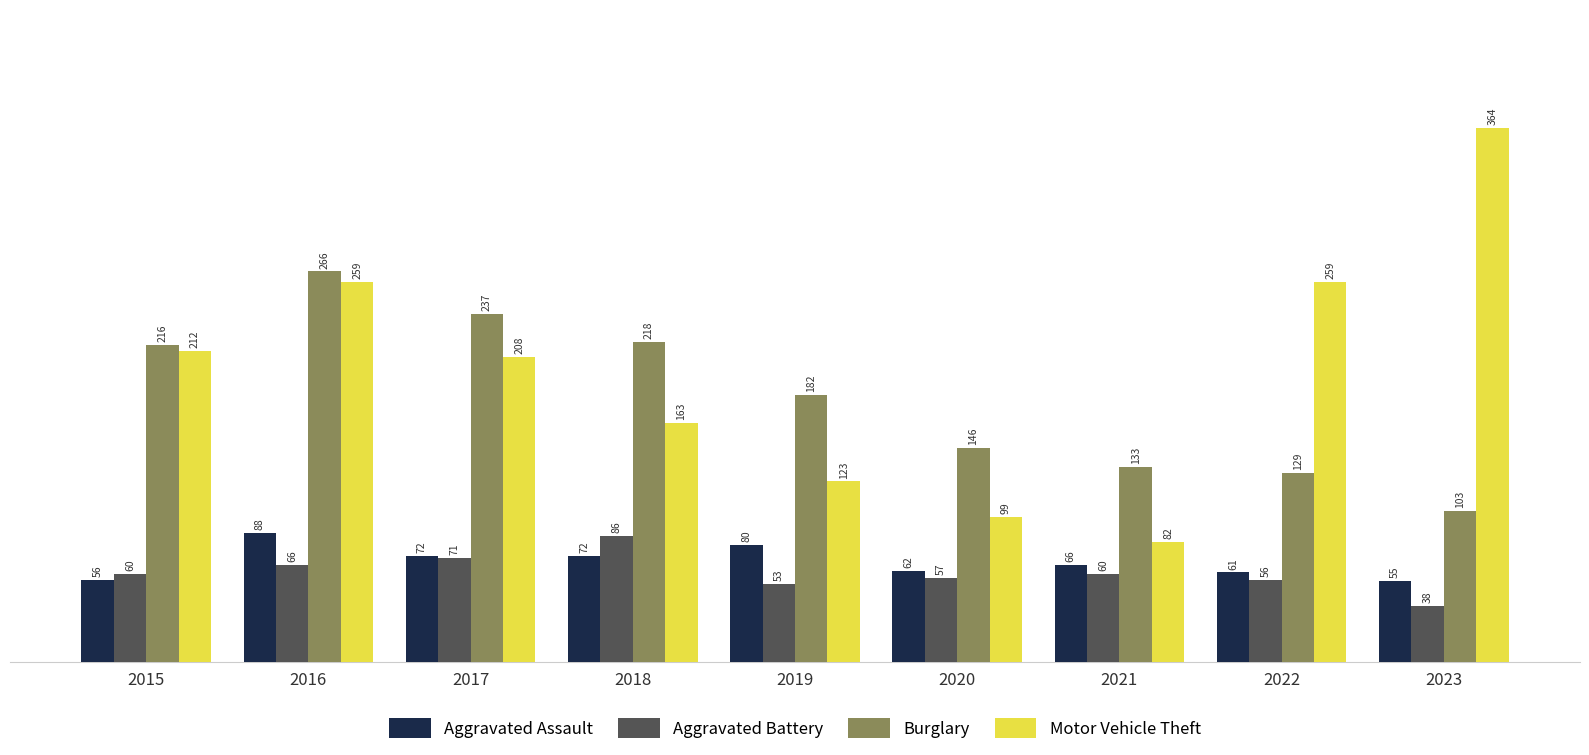

What is the spread (max minus min) of values at 2023?

326